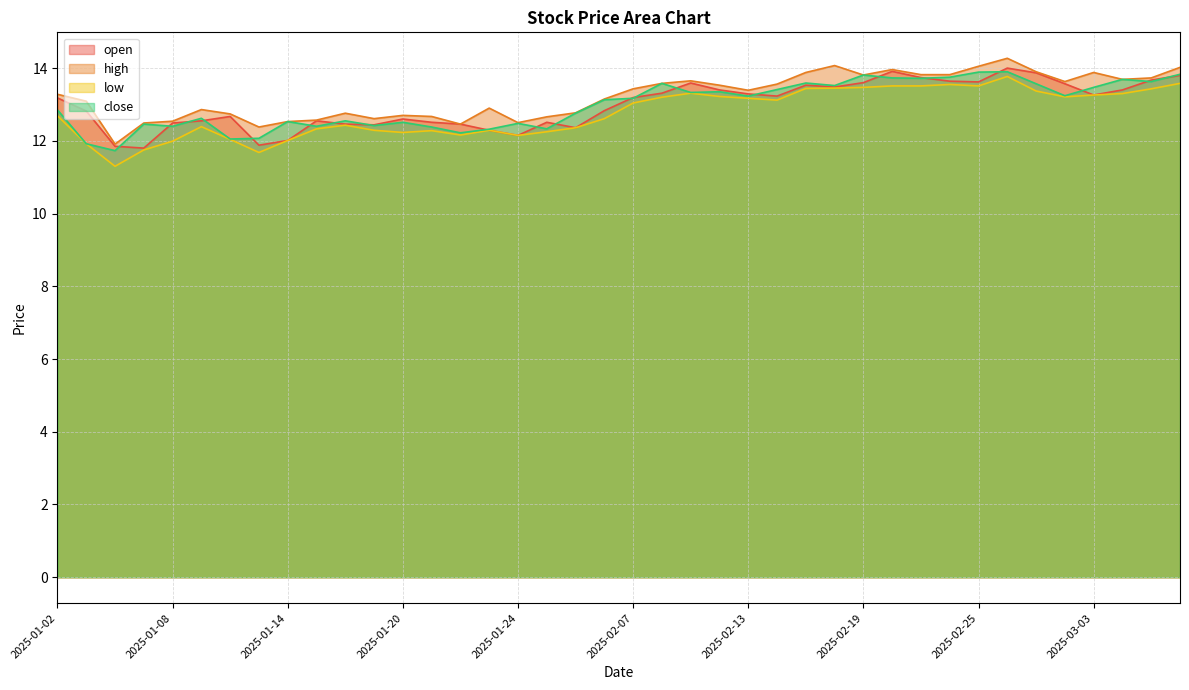

True or false: open and low intersect in this chart.

False